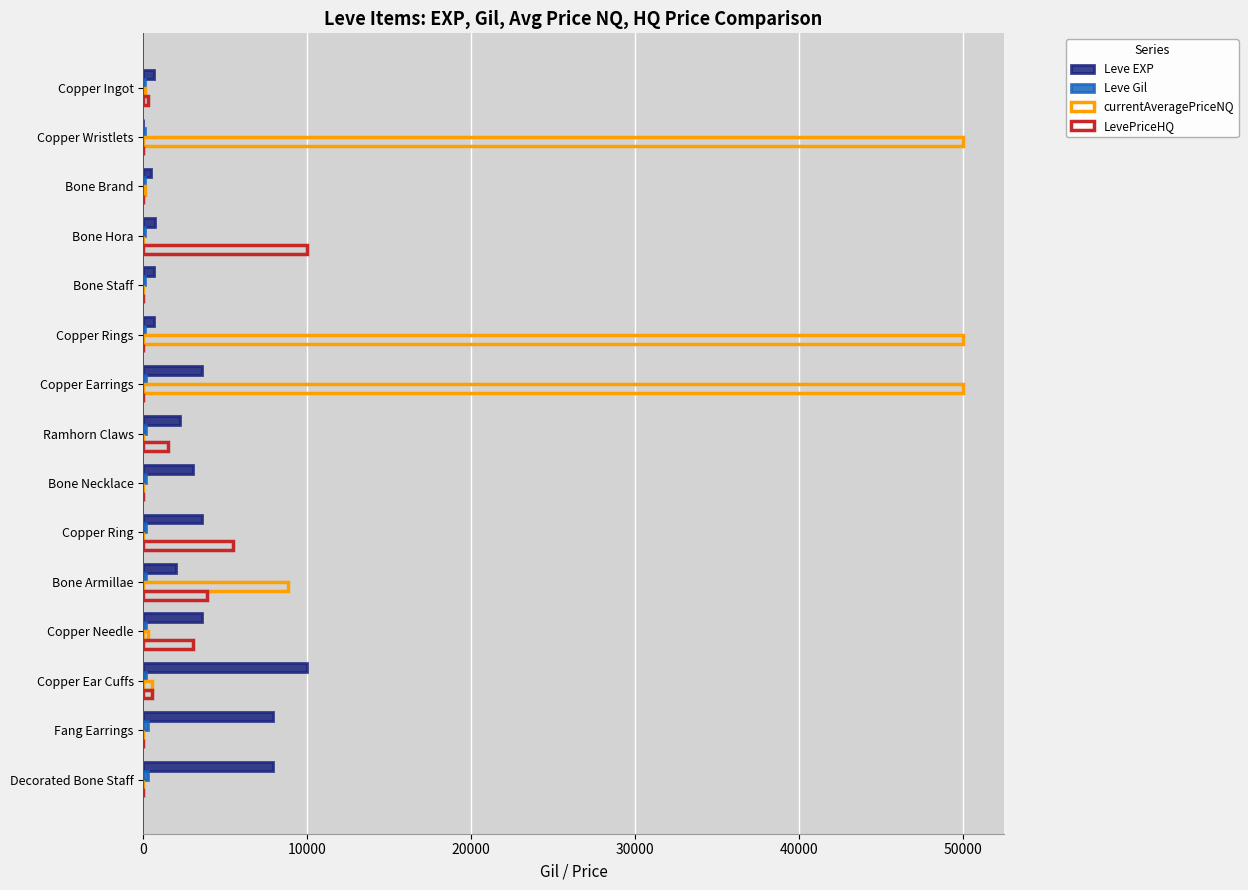

How many series are shown in this chart?

4